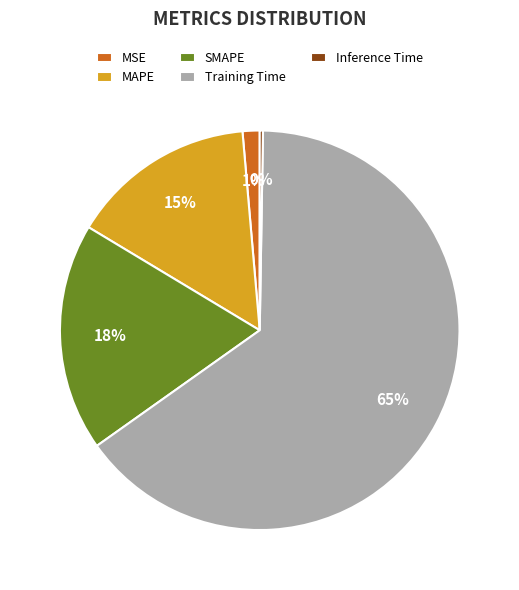

To the nearest percent, what percentage of the pie is MAPE?

15%